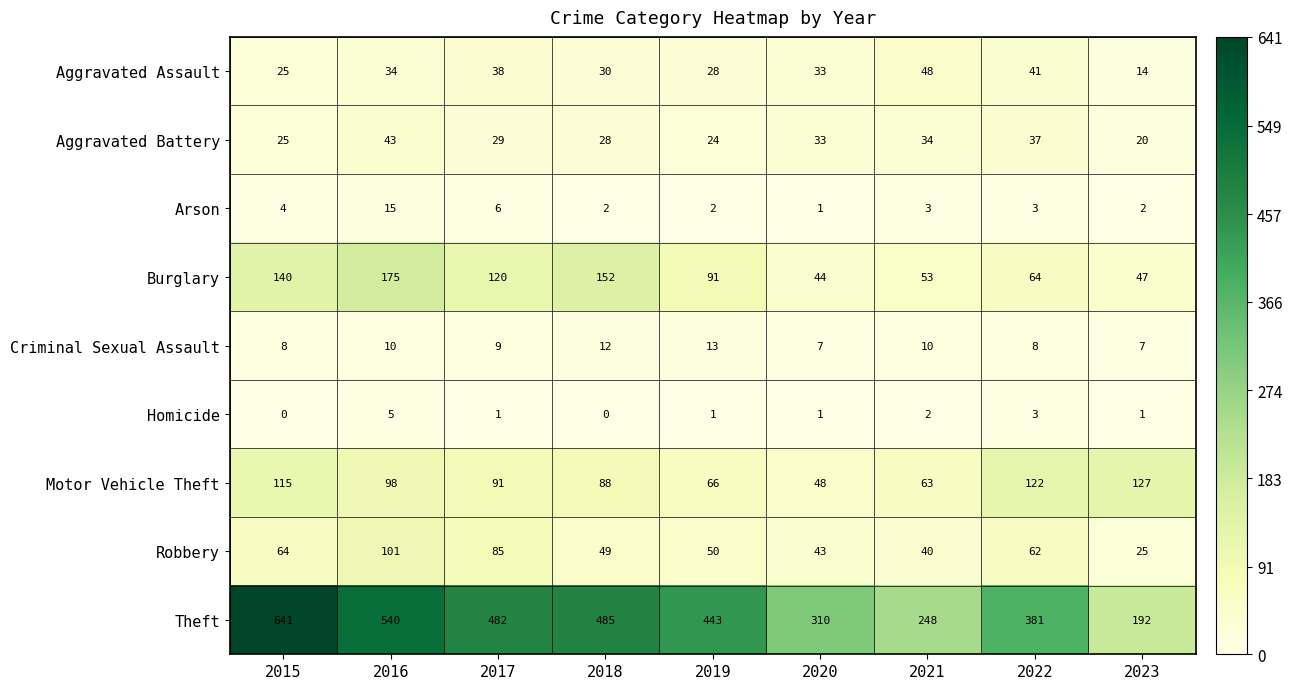

Which category has the highest value in the Criminal Sexual Assault series?

2019